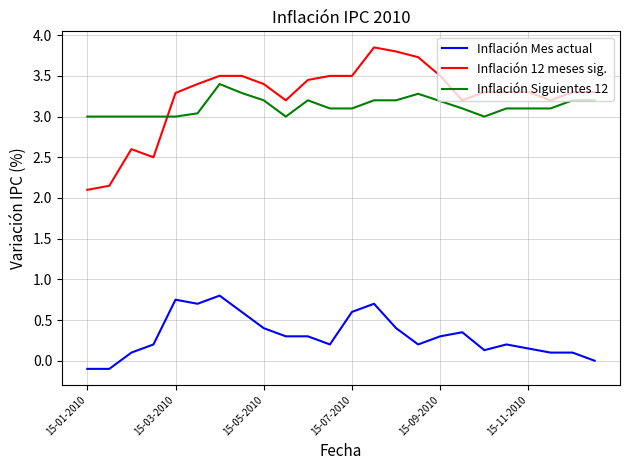

Which series has the largest range (max minus min)?

Inflación 12 meses sig.